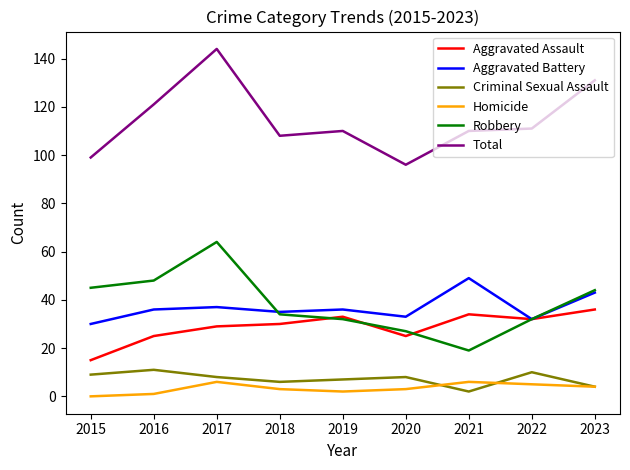

At which label is Robbery closest to 41?

2023